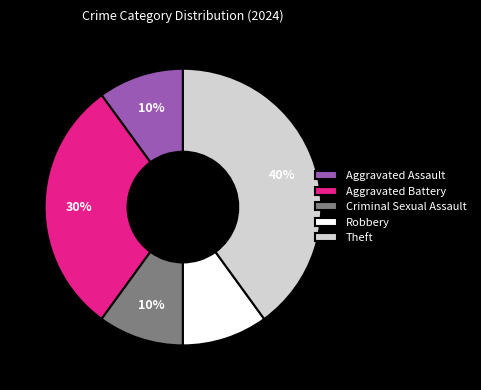

What percentage is the Aggravated Battery slice, to the nearest percent?

30%